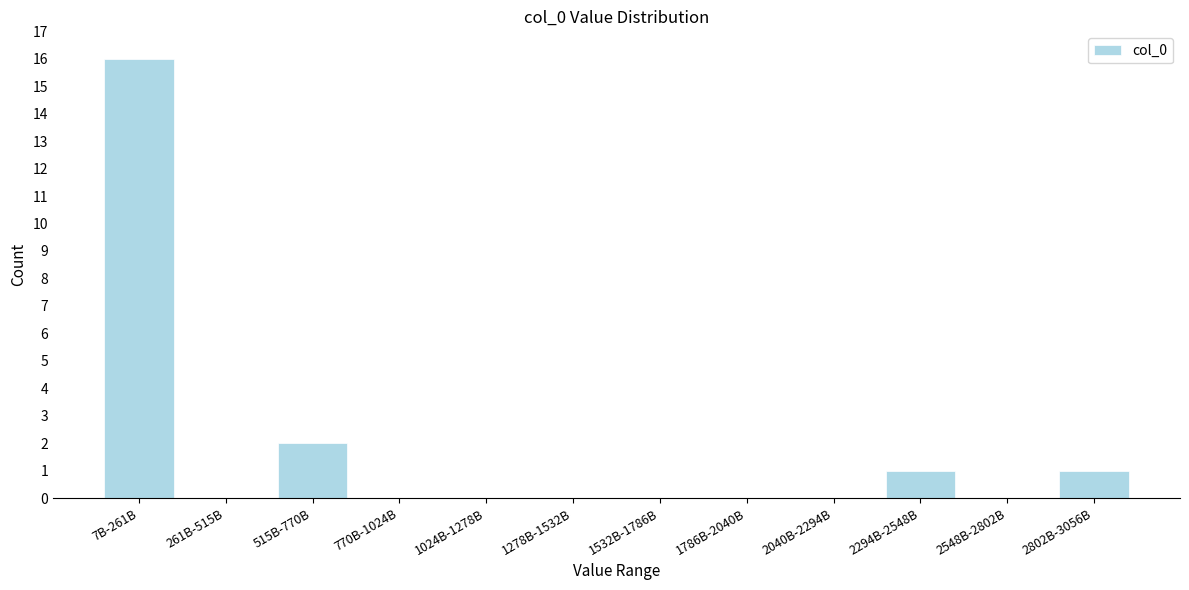

Reading right to left, what are all the values shown in this chart?

2802B-3056B=1	2548B-2802B=0	2294B-2548B=1	2040B-2294B=0	1786B-2040B=0	1532B-1786B=0	1278B-1532B=0	1024B-1278B=0	770B-1024B=0	515B-770B=2	261B-515B=0	7B-261B=16